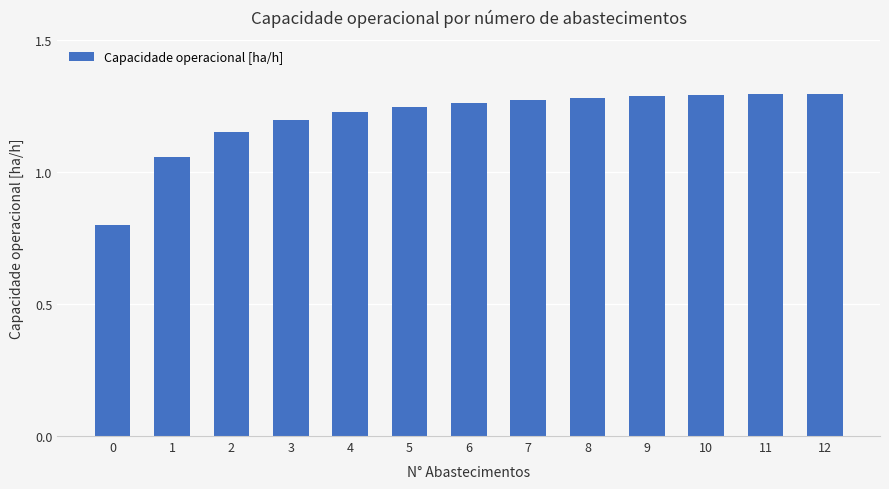

Count the values in the range 1 to 2.

12